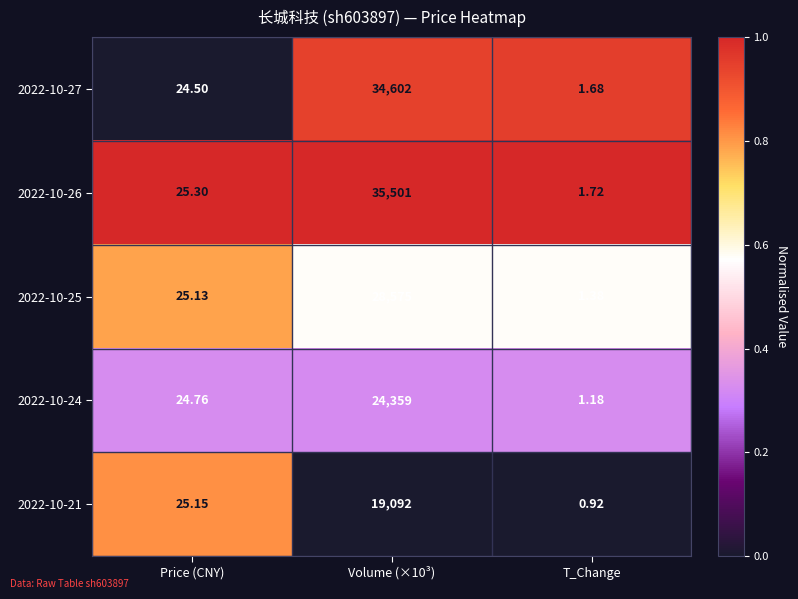

Rank the series at T_Change from lowest to highest value.

2022-10-21, 2022-10-24, 2022-10-25, 2022-10-27, 2022-10-26